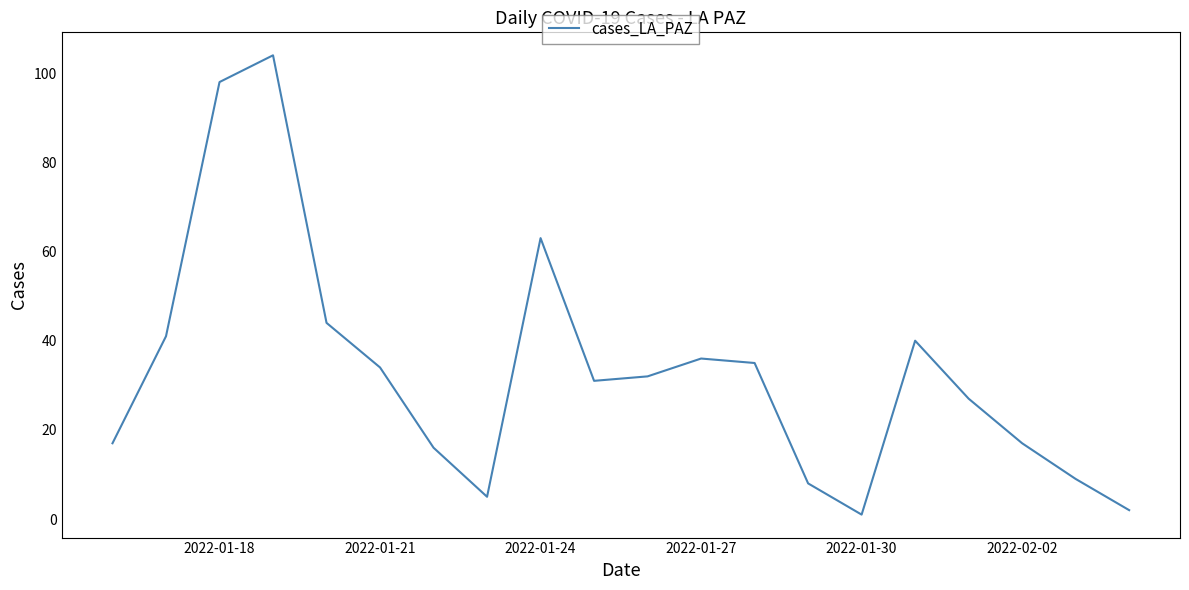

What is the maximum value shown in the chart?

104